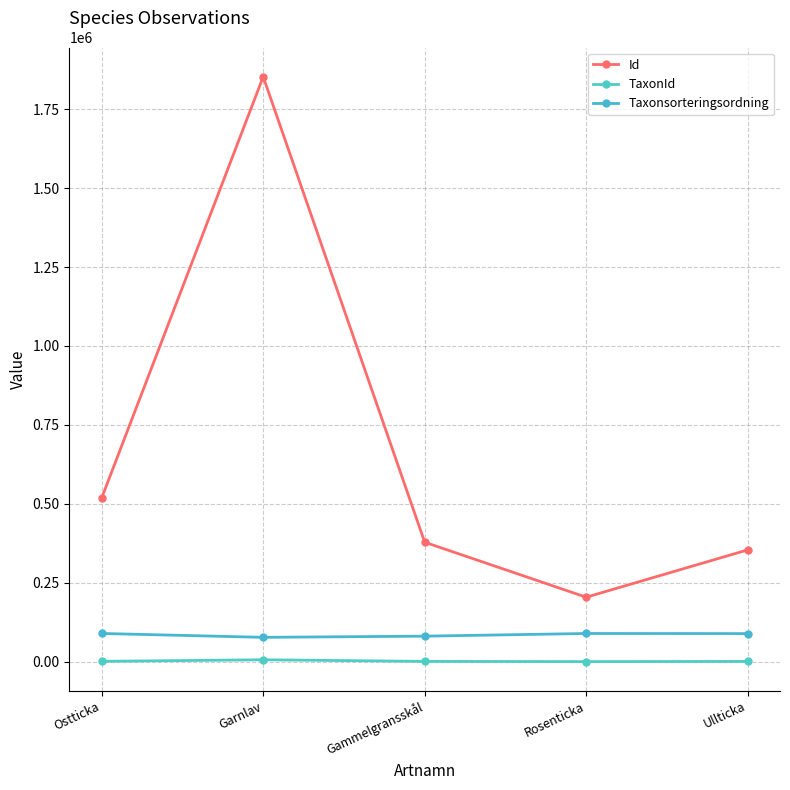

What is the approximate value of TaxonId at Garnlav, to the nearest 50?

6400